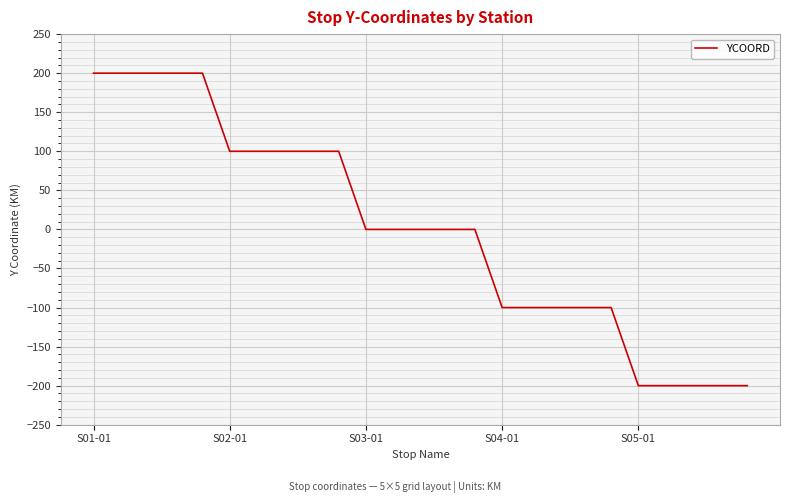

How many values are between -100 and 100?

15